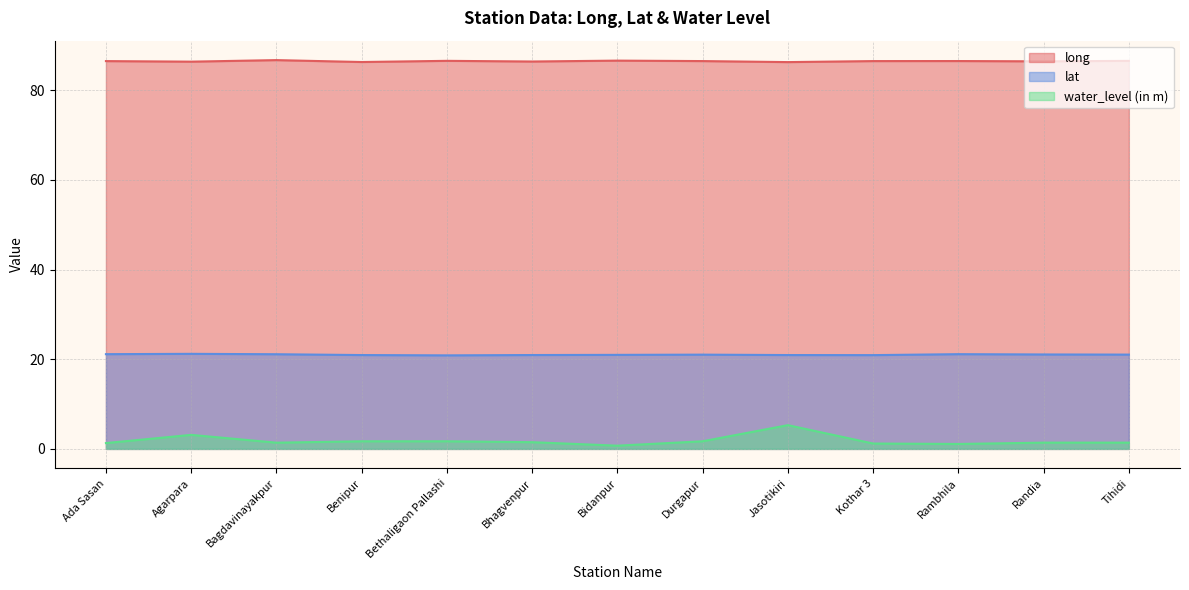

Where is the first local minimum for lat?

Bethaligaon Pallashi